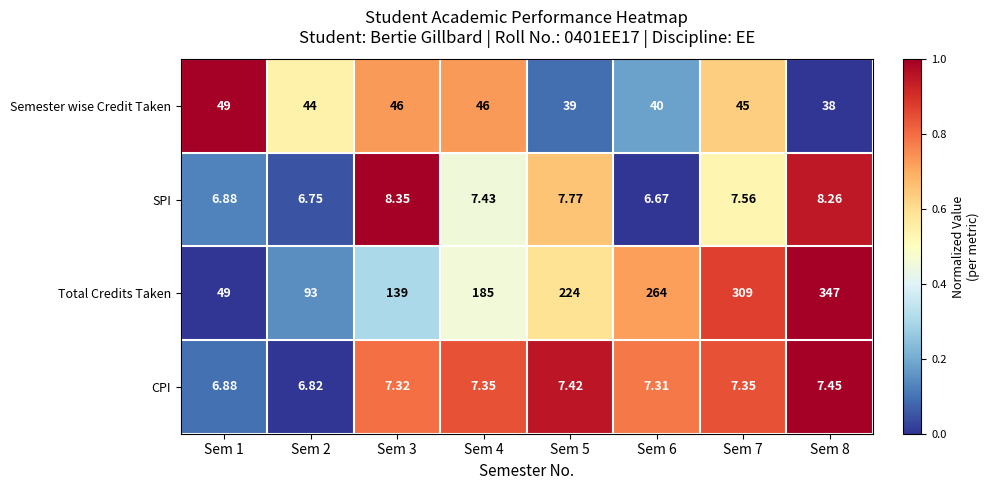

Is the value of CPI at Sem 3 greater than the value of SPI at Sem 4?

No